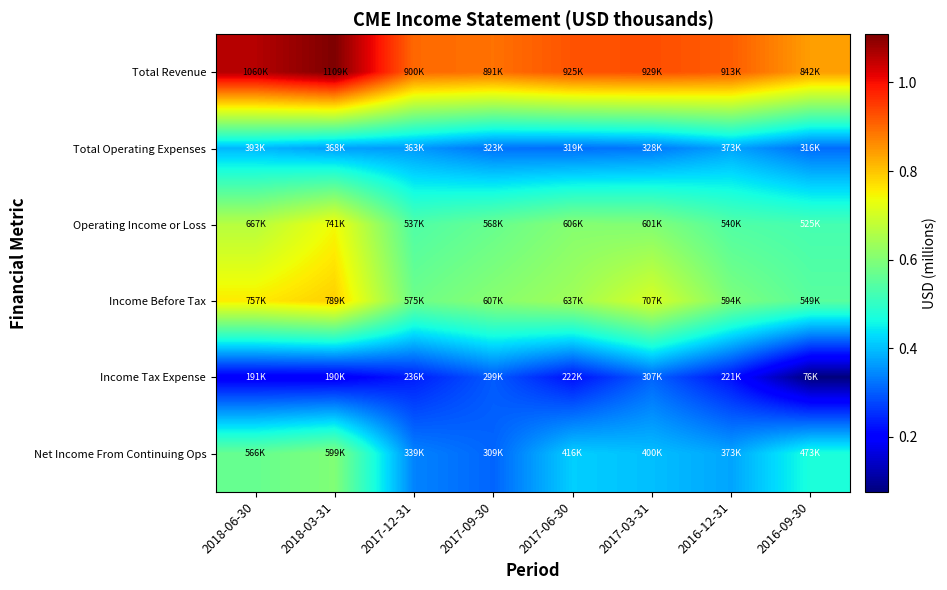

Which has a higher value, 2016-09-30 or 2018-03-31?

2018-03-31